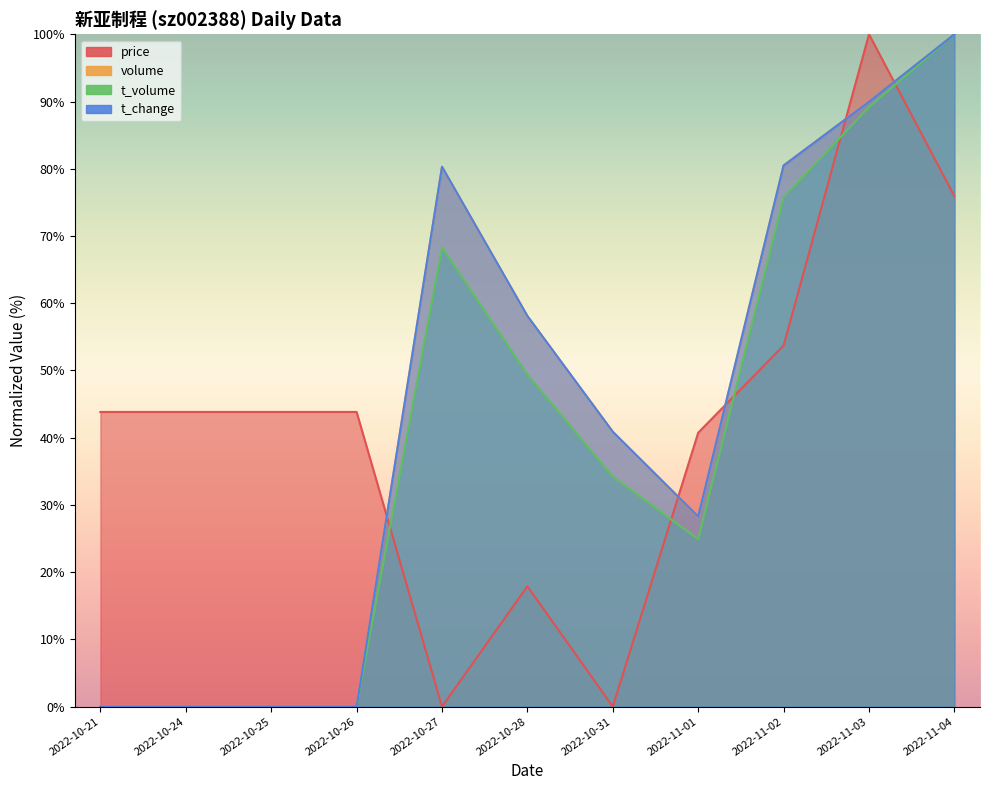

How many positive values does the price series have?

9